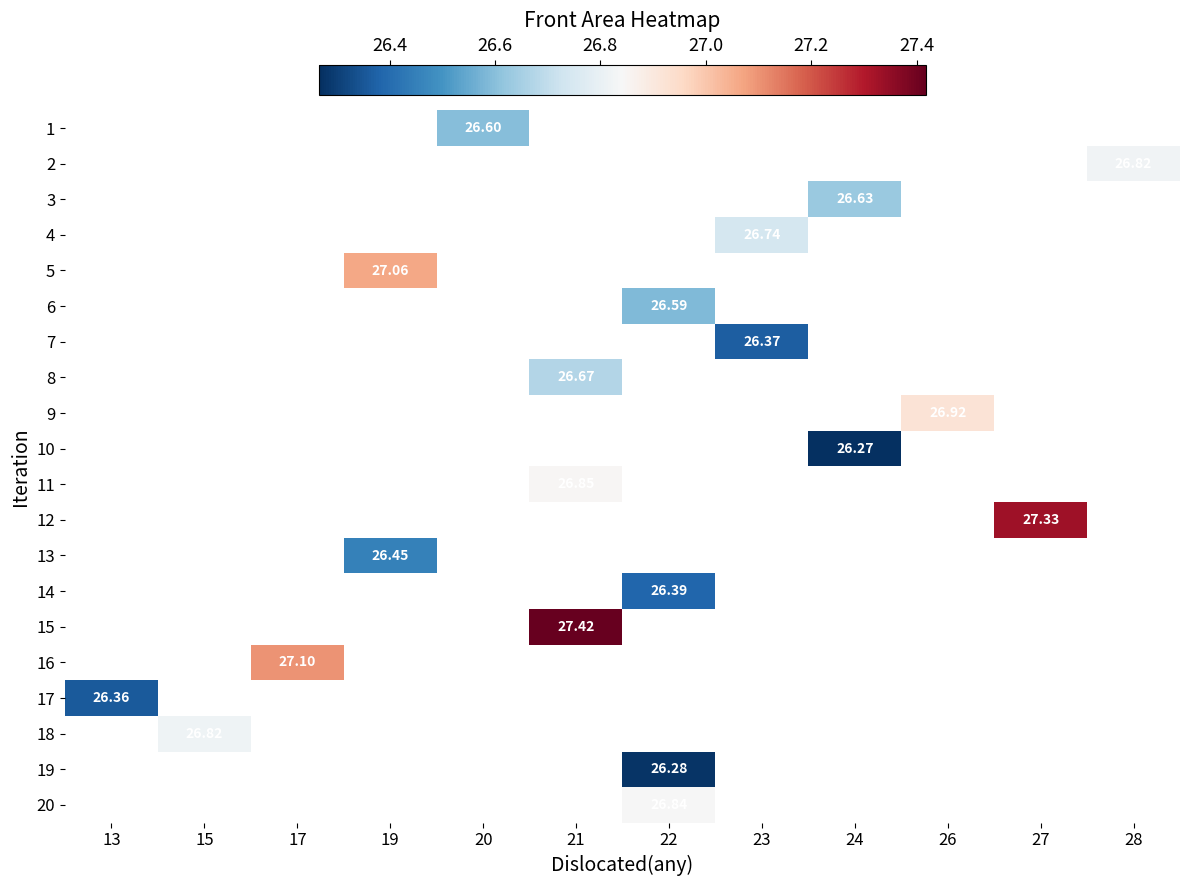

Is the value of 8 at 26 greater than the value of 2 at 20?

No